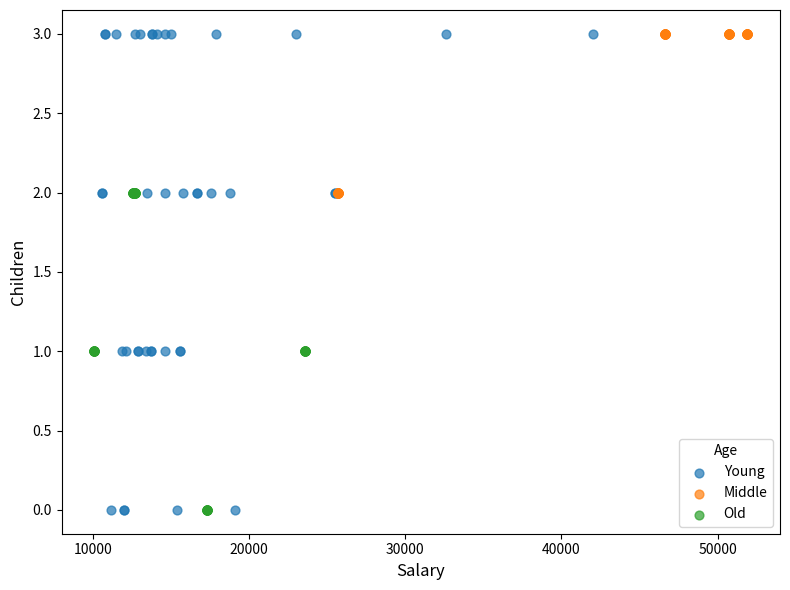

Which series has the largest Y range (max minus min)?

Young